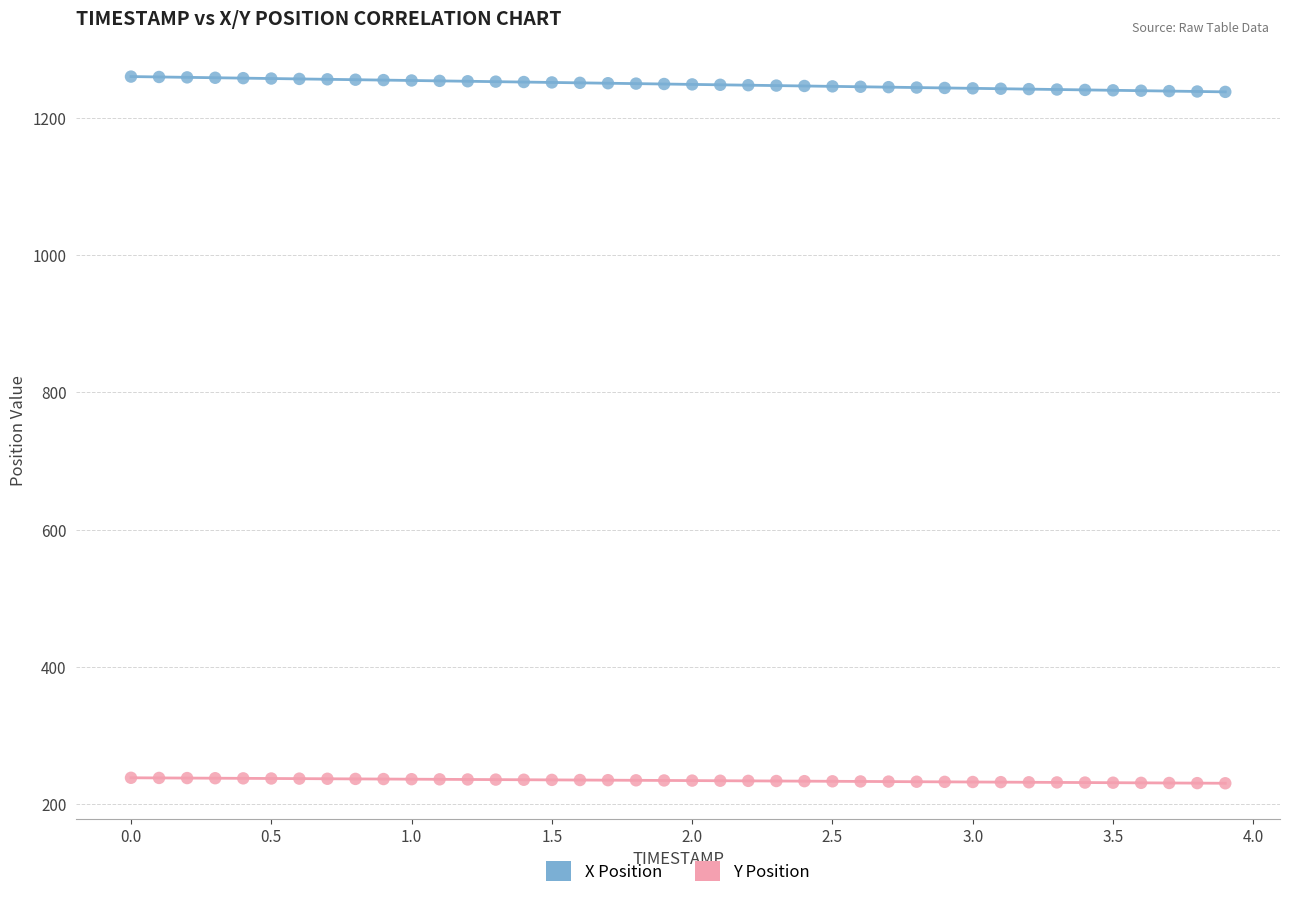

What are all the series names shown in the legend?

X Position, Y Position